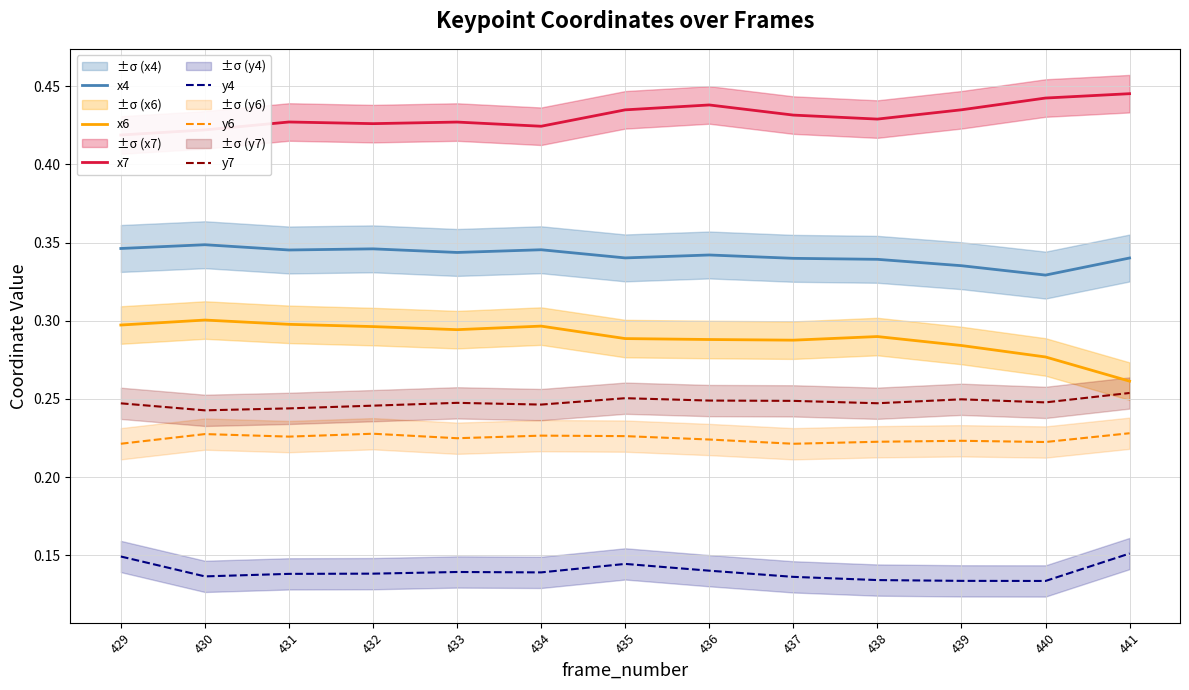

The value of x7 at 431 is 0.4. True or false?

True